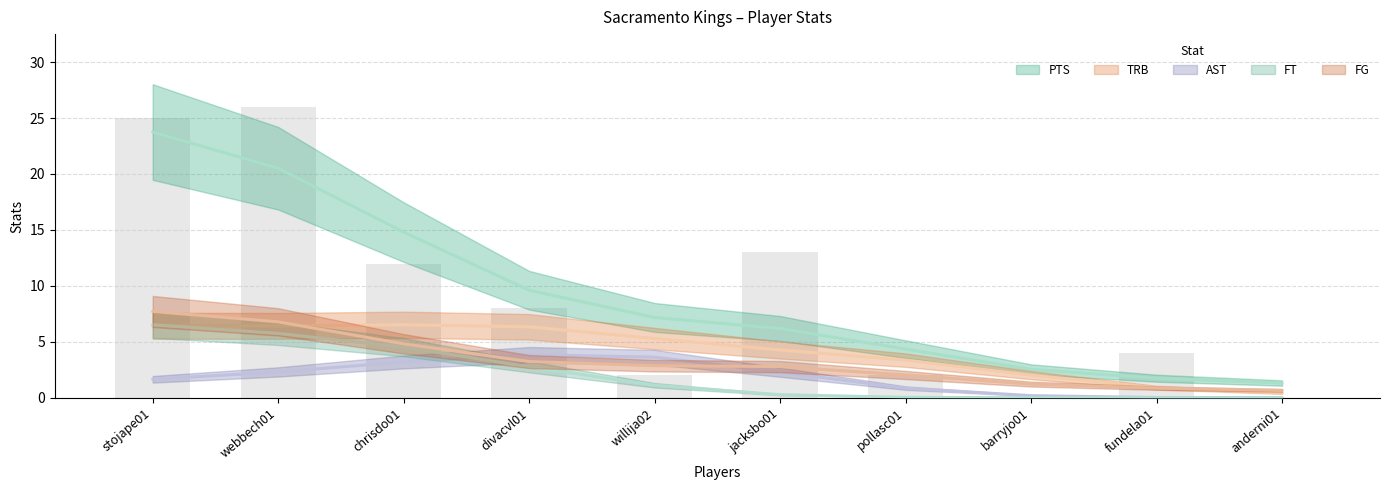

At jacksbo01, list the series in order from smallest to largest.

FT, AST, TRB, FG, PTS